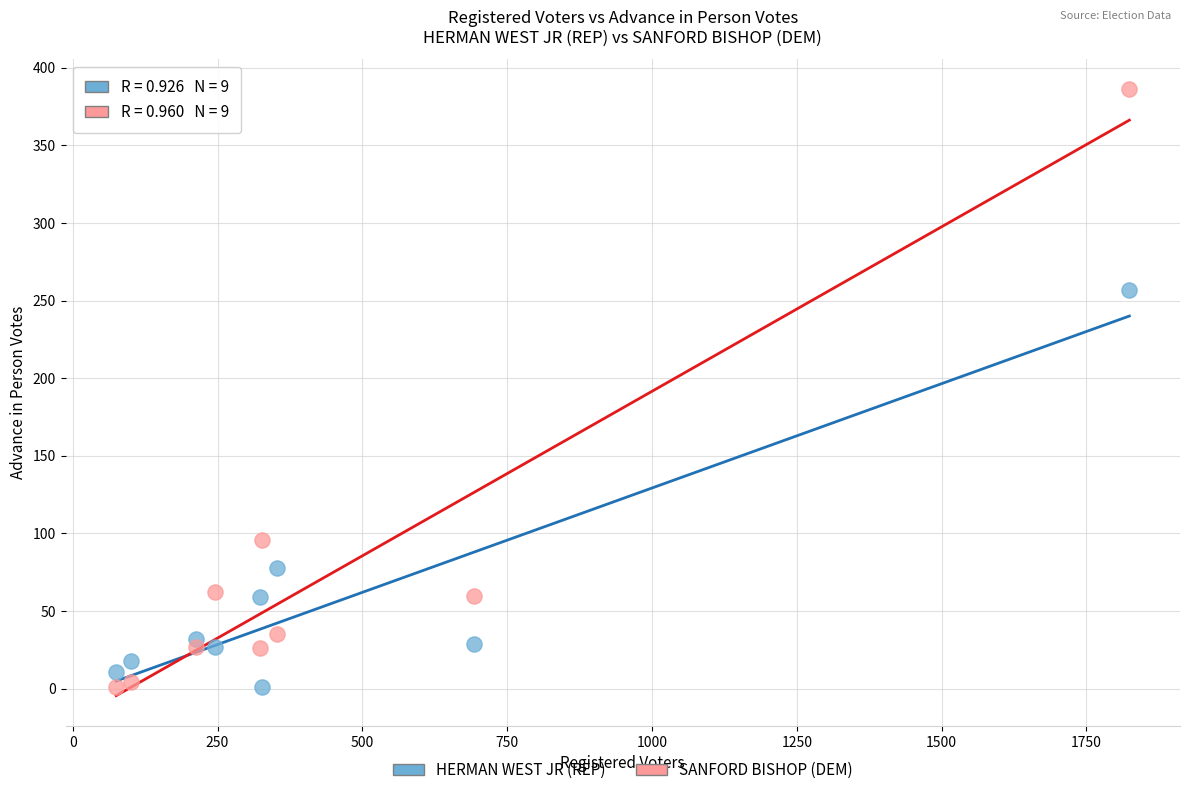

In the HERMAN WEST JR (REP) series, what Y value is closest to 129?

78